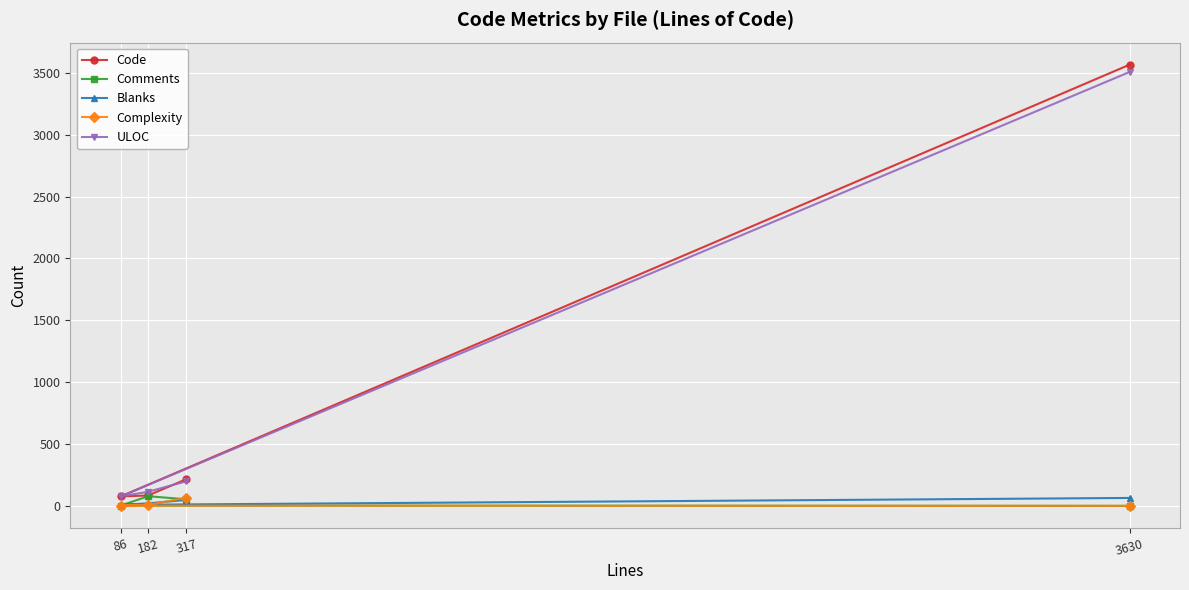

Is the value of Complexity at 317 greater than the value of ULOC at 317?

No